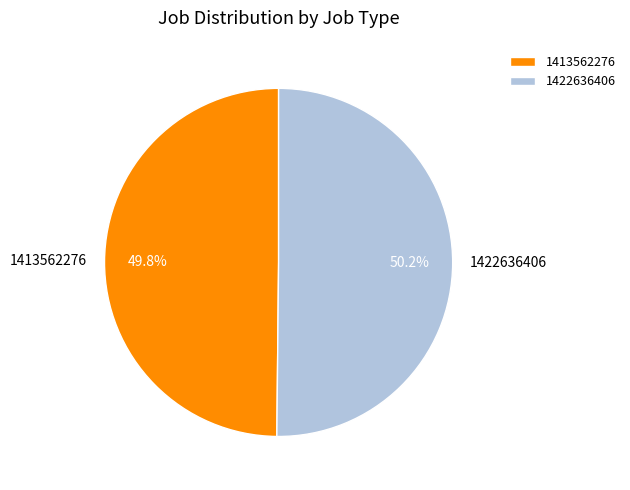

How many slices are in this pie chart?

2